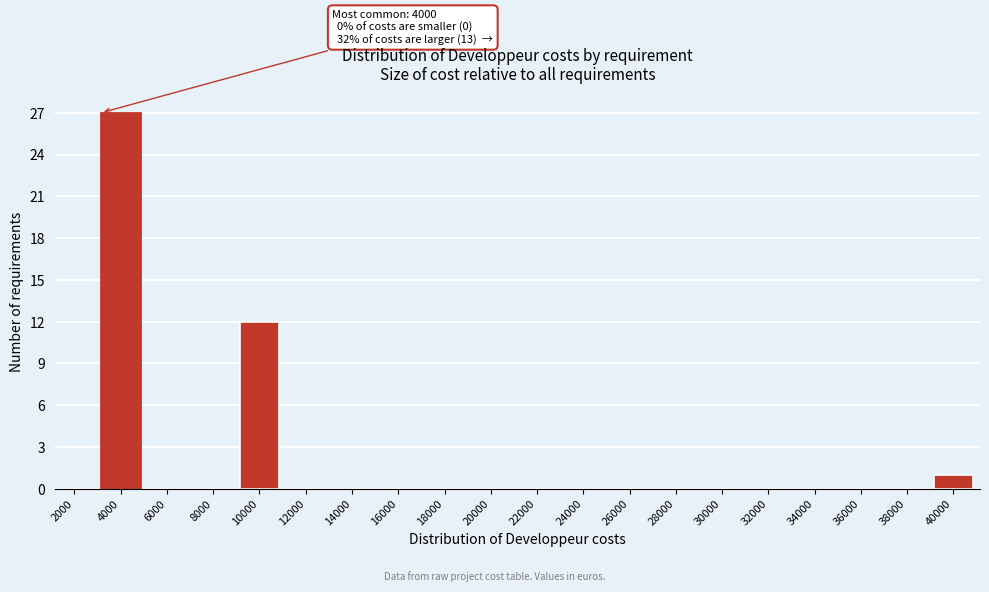

Reading right to left, list all the values displayed in this chart.

40000=1	38000=0	36000=0	34000=0	32000=0	30000=0	28000=0	26000=0	24000=0	22000=0	20000=0	18000=0	16000=0	14000=0	12000=0	10000=12	8000=0	6000=0	4000=27	2000=0